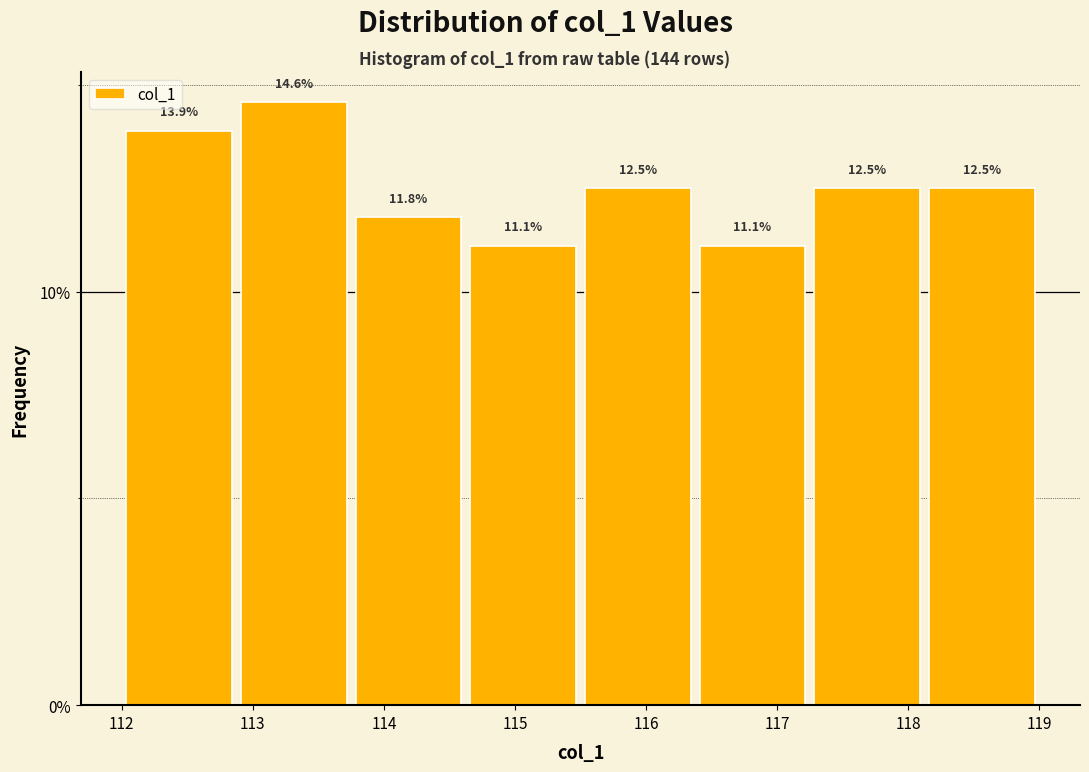

How tall is the bar that spans 115.5 to 116.4 on the x-axis? The bar edges are not printed on the chart, so give them approximately, as read against the axis.

12.5